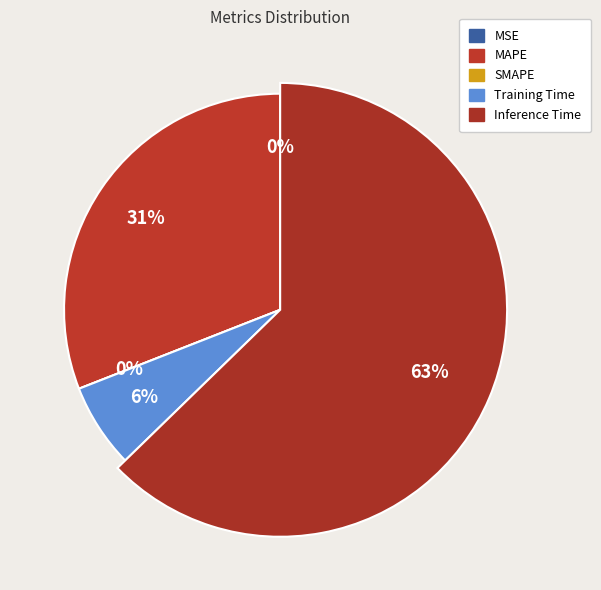

Which has a higher value, Training Time or MSE?

Training Time